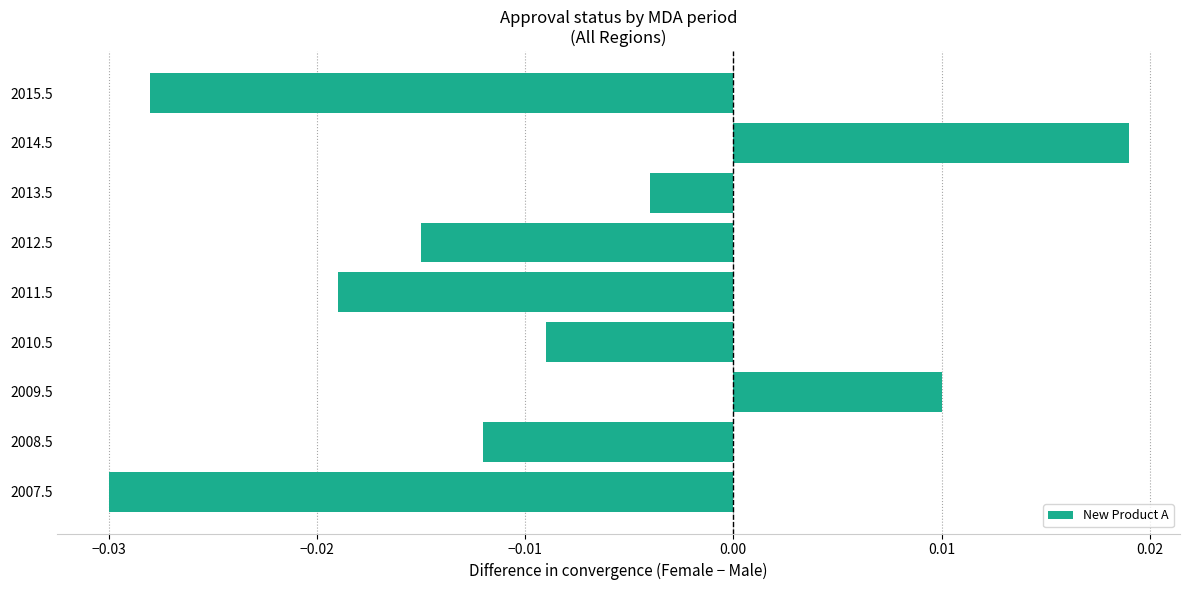

At which category does the chart reach its minimum across all series?

2007.5